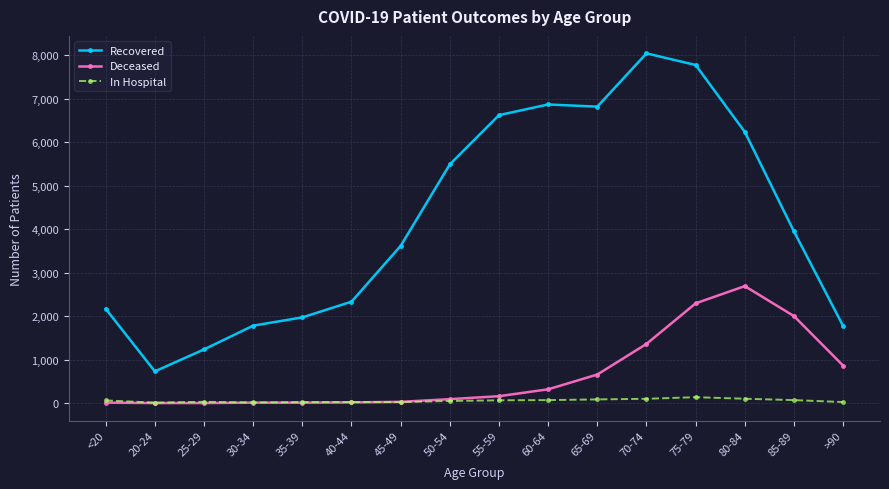

What is the average value of the Deceased series?

659